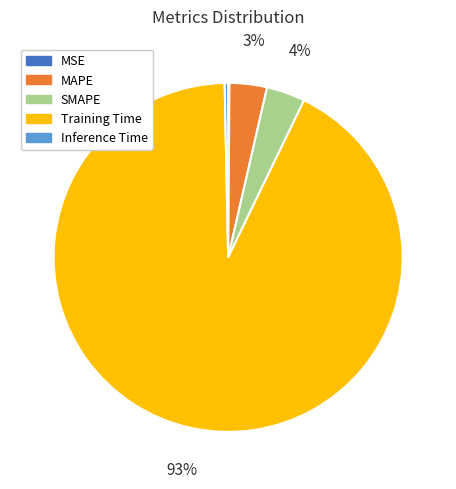

Is it true that MAPE is 3% of the pie?

True